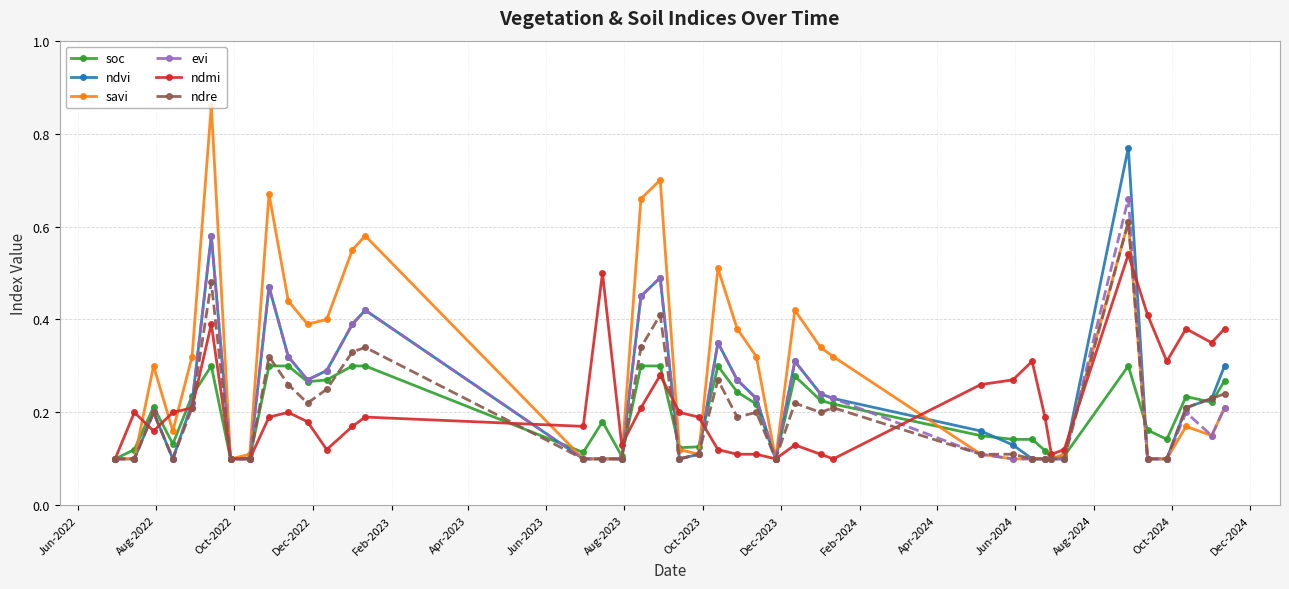

Which series has the largest total across all categories?

savi